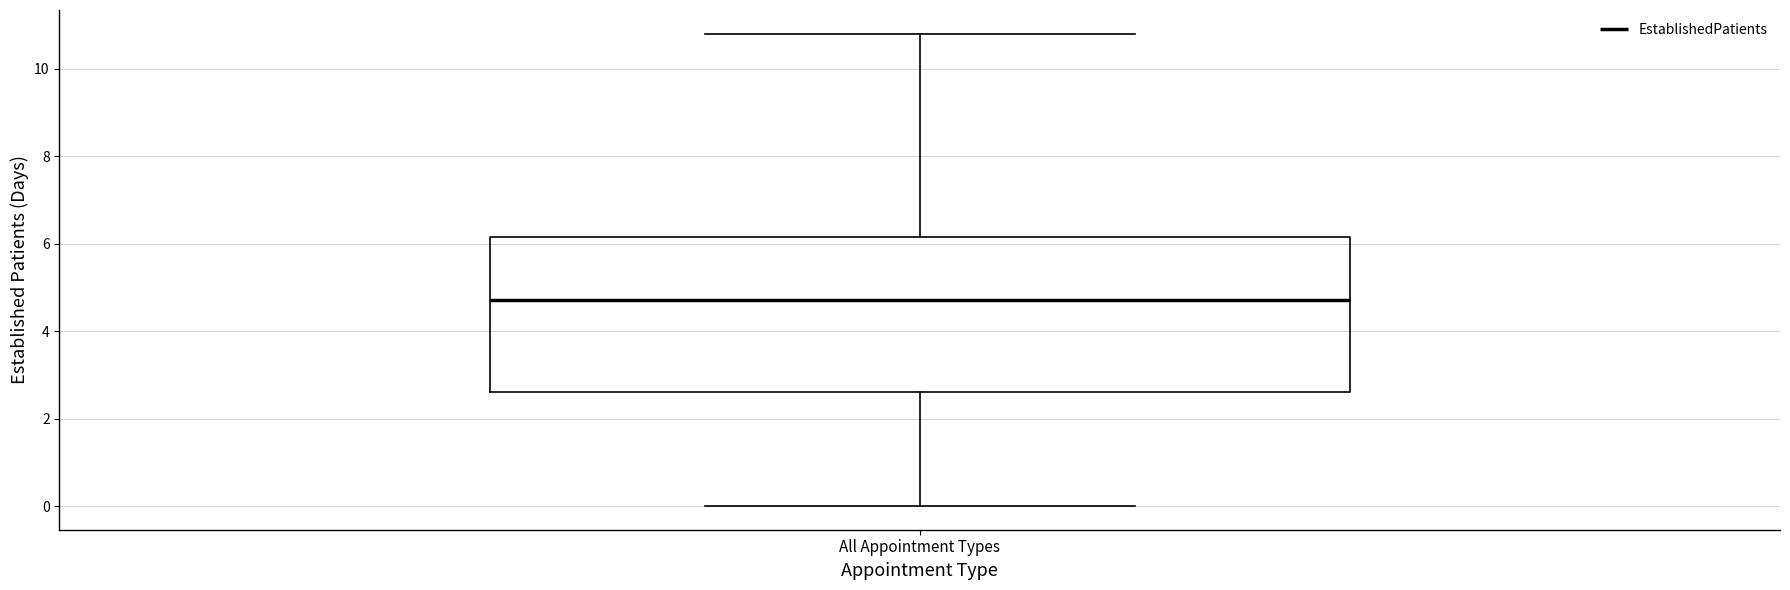

Read this box plot against the y-axis: the position of the median line, the range covered by the box, and the ends of both whiskers. The values are not printed on the chart, so give them approximately, as read against the axis.

median 4.8, box 2.6 to 6.2, whiskers 0.0 to 10.8